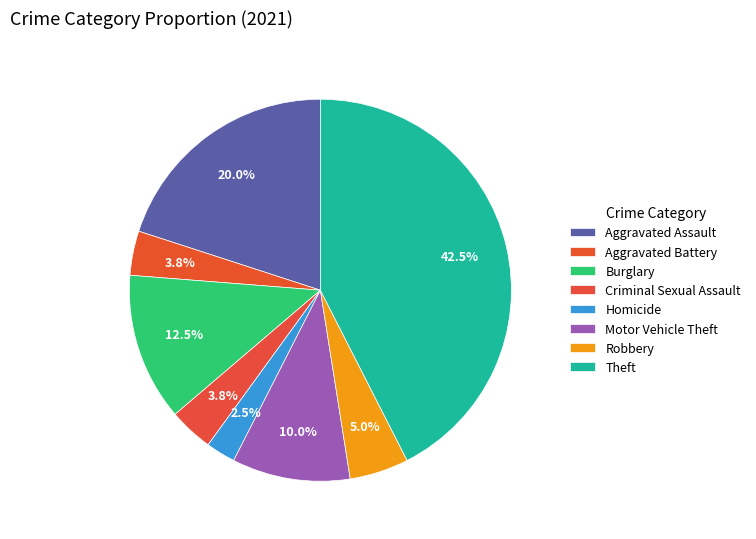

How many segments does this pie chart have?

8